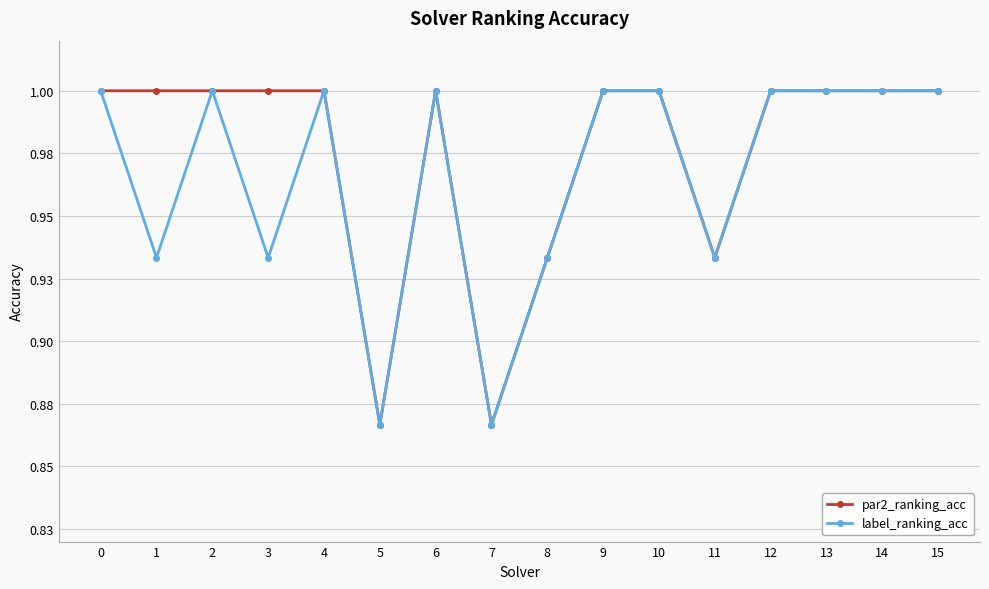

What are all the series names shown in the legend?

par2_ranking_acc, label_ranking_acc